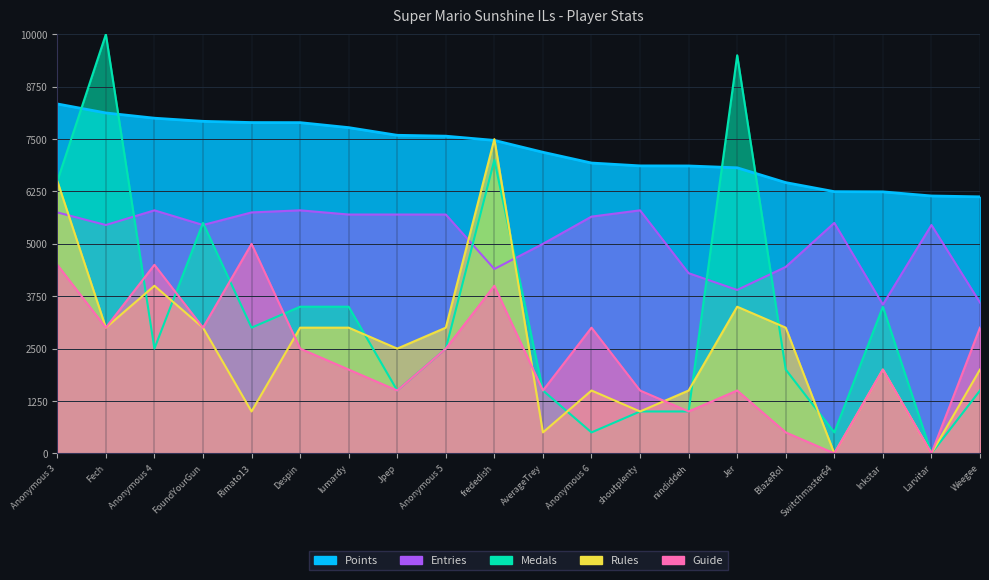

At which label is Medals closest to 100?

FoundYourGun